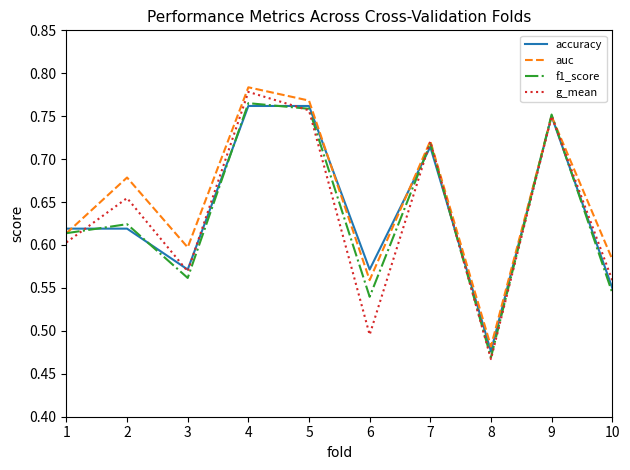

At which category does g_mean reach its first local valley?

3